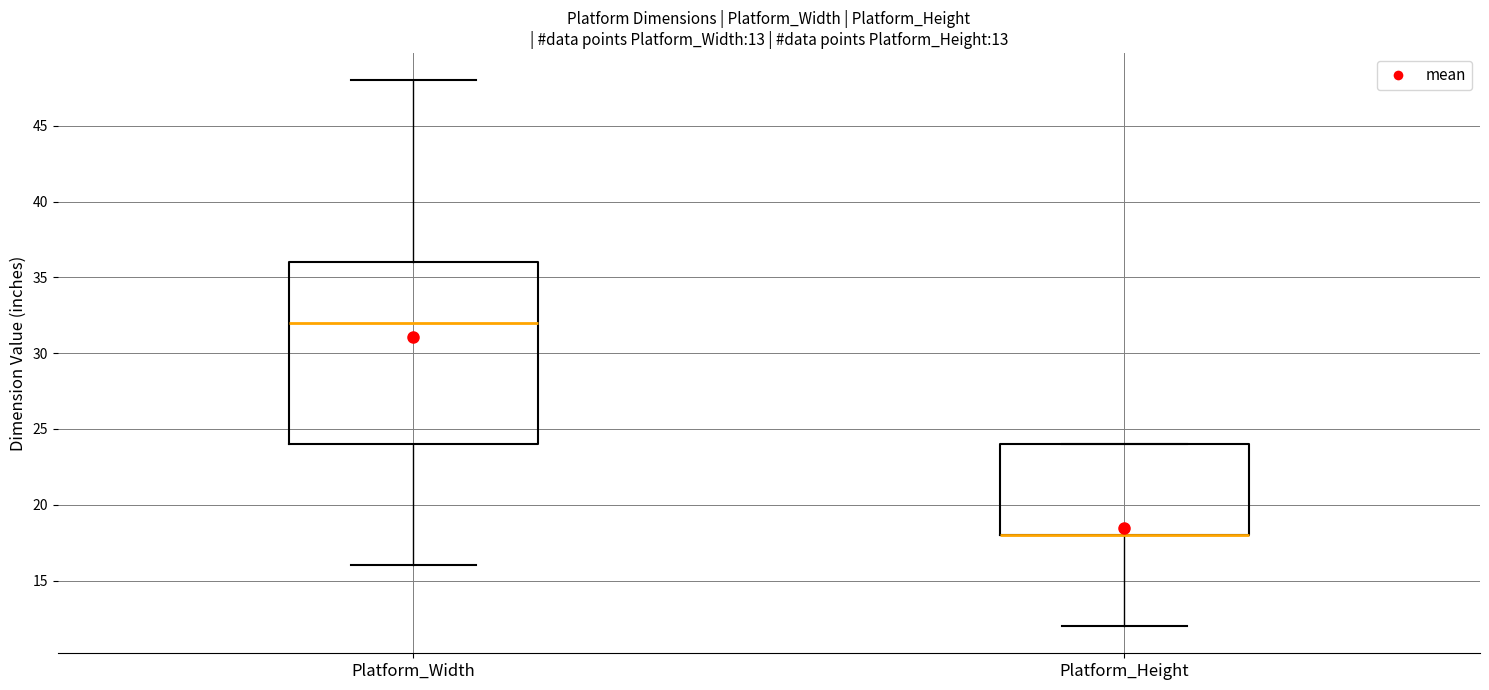

Comparing the boxes themselves (not the whiskers), which one is the tallest?

Platform_Width